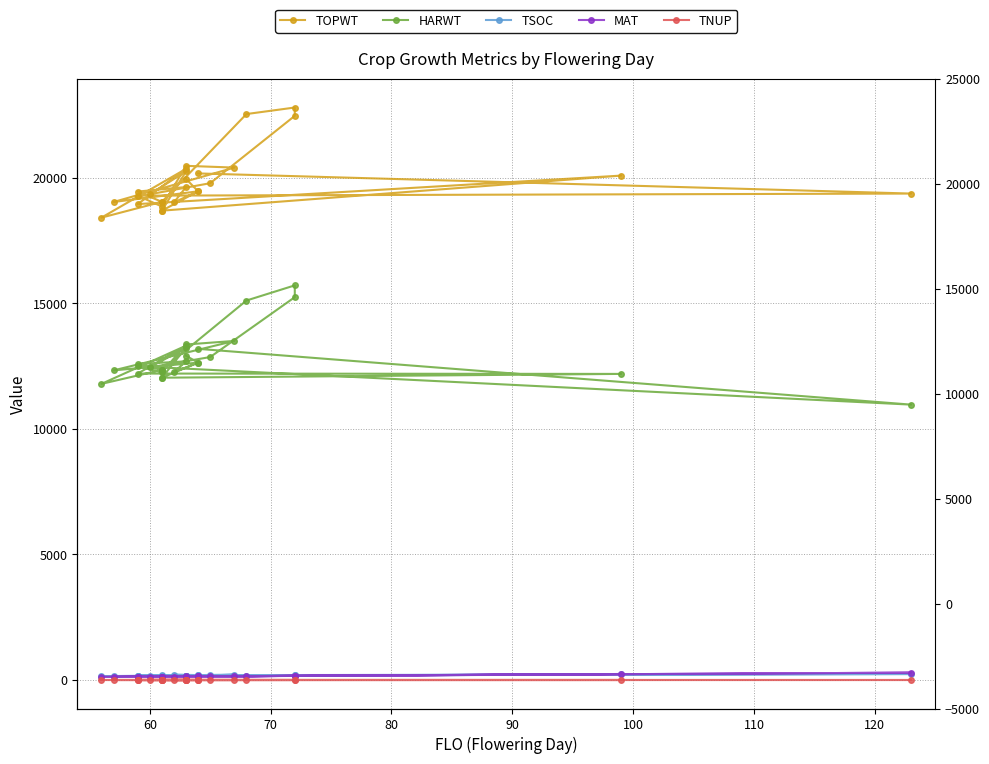

Does the chart display data point markers on the line(s)?

Yes